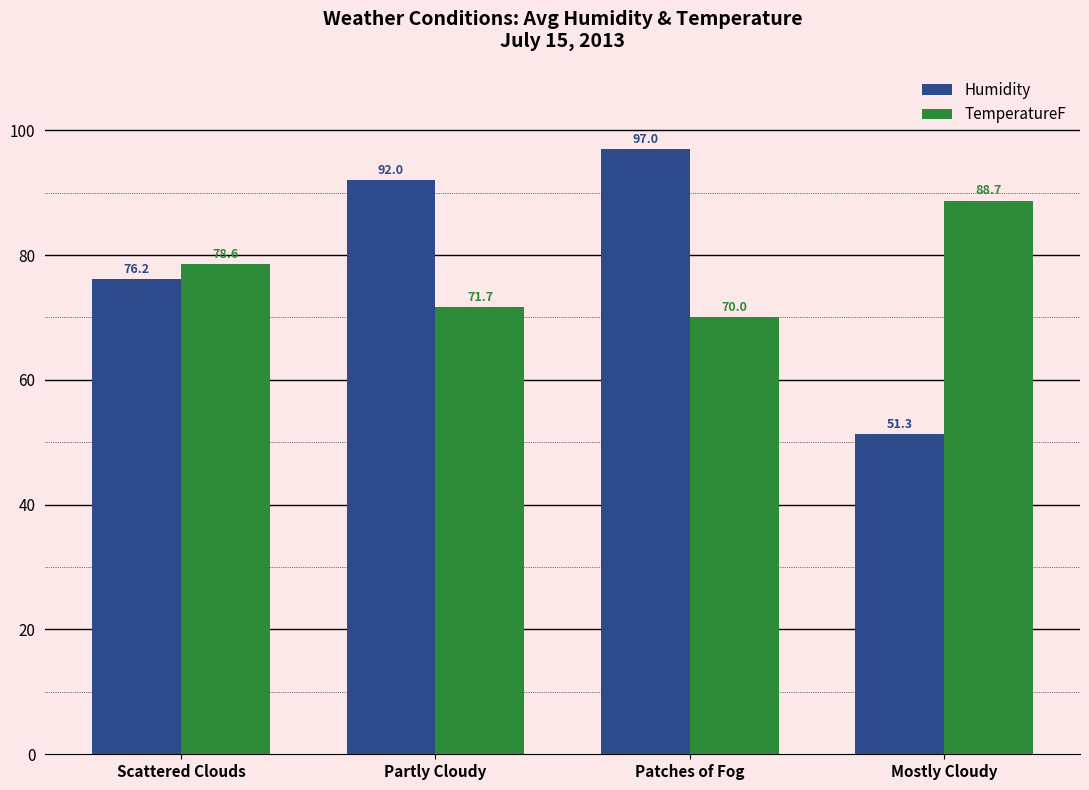

Read the Humidity value at Partly Cloudy.

92.0